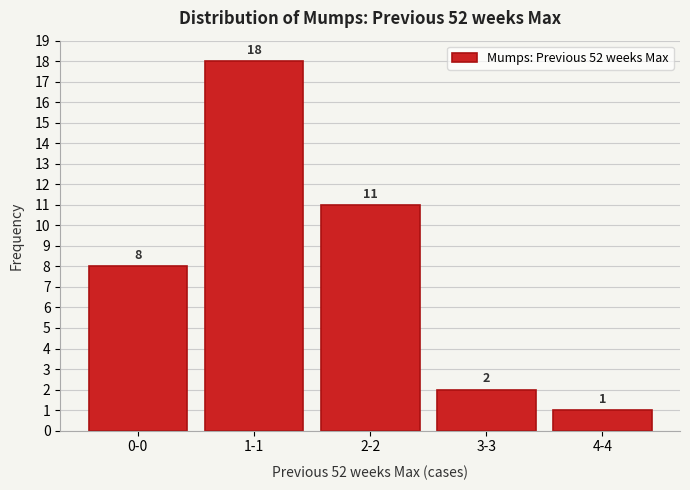

Reading right to left, extract all data points from this chart.

1	2	11	18	8